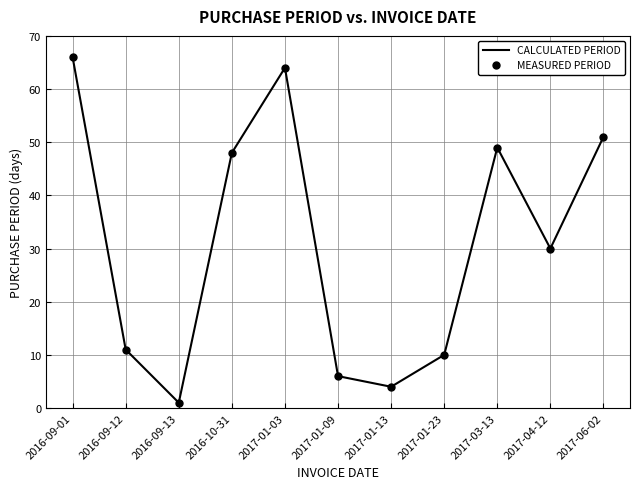

What is the difference between the maximum and second lowest values in the MEASURED PERIOD series?

62